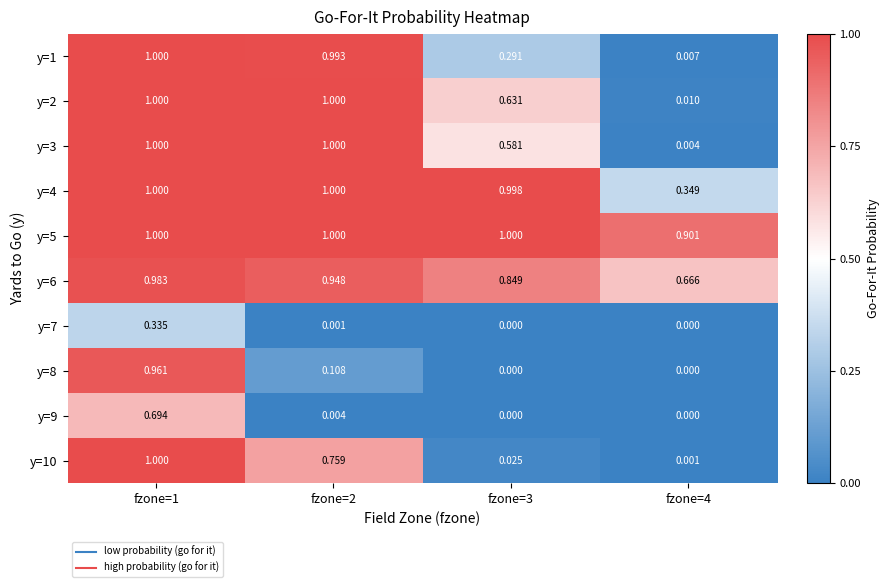

Is the value of y=7 at fzone=2 greater than the value of y=6 at fzone=3?

No